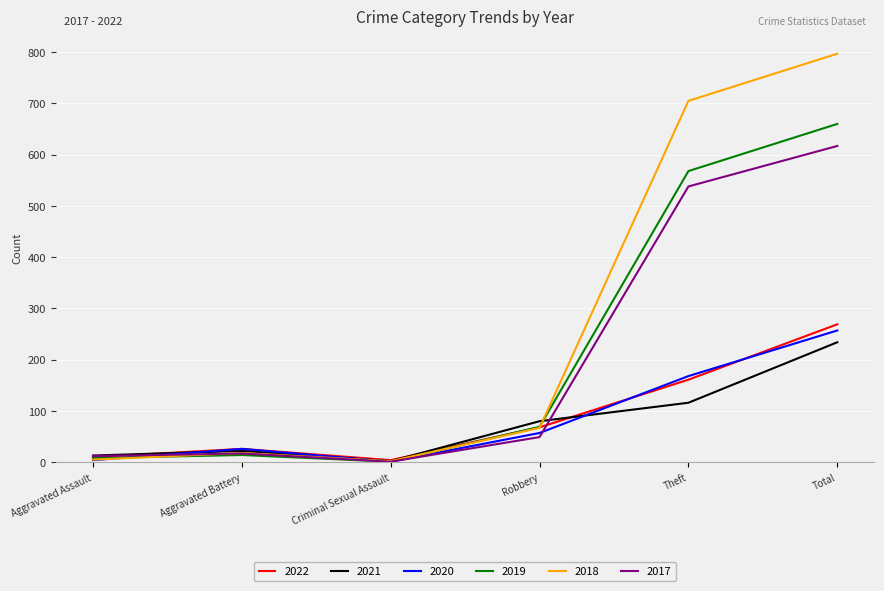

What is the spread (max minus min) of values at Theft?

589